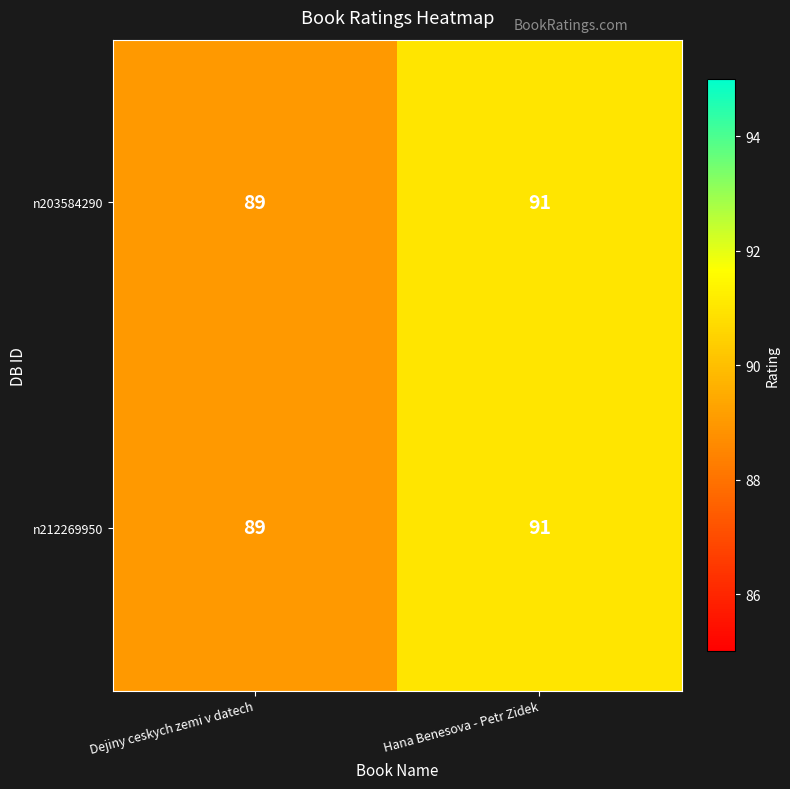

Rank the categories by n203584290 value from lowest to highest.

Dejiny ceskych zemi v datech, Hana Benesova - Petr Zidek